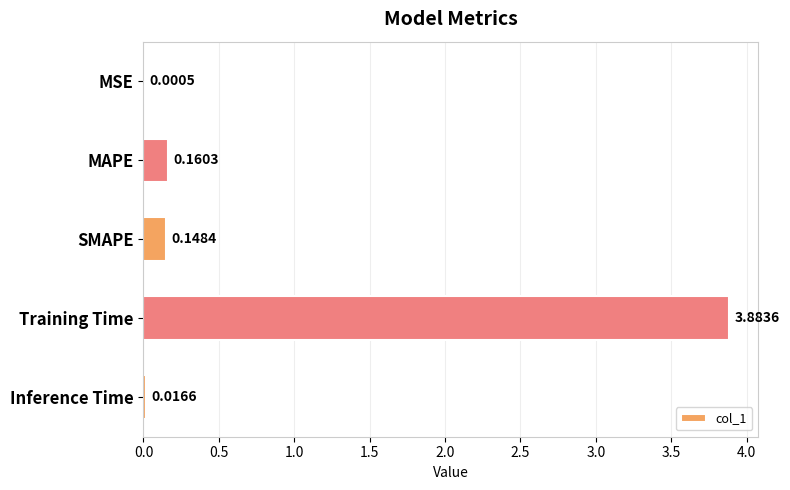

At which category does the chart reach its peak across all series?

Training Time